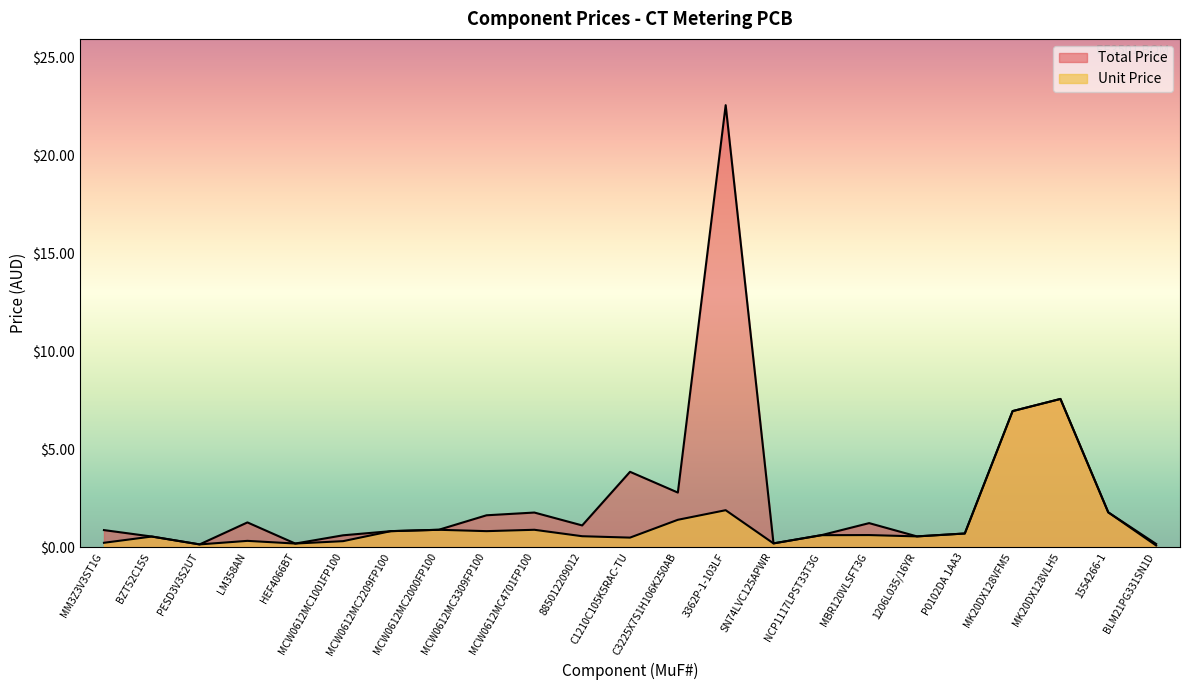

At which category is the sum across all series the highest?

3362P-1-103LF